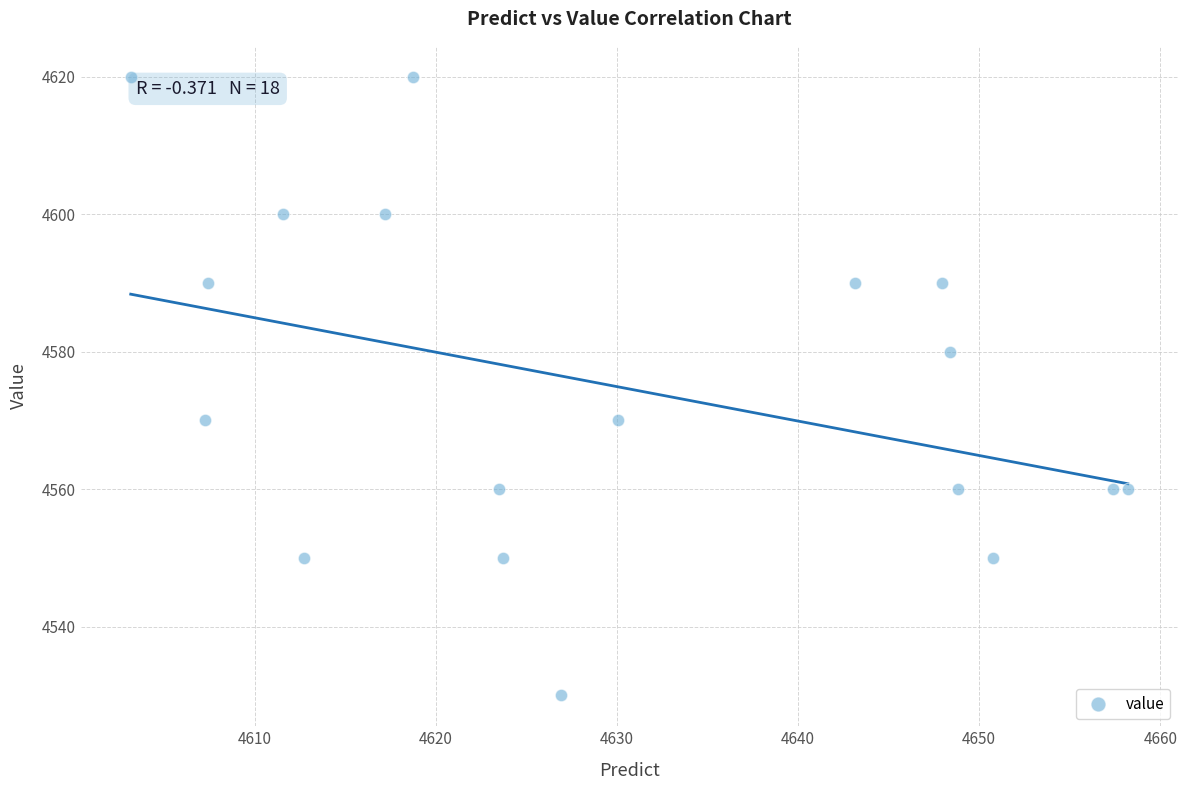

What is the range of Y values (max minus min)?

90